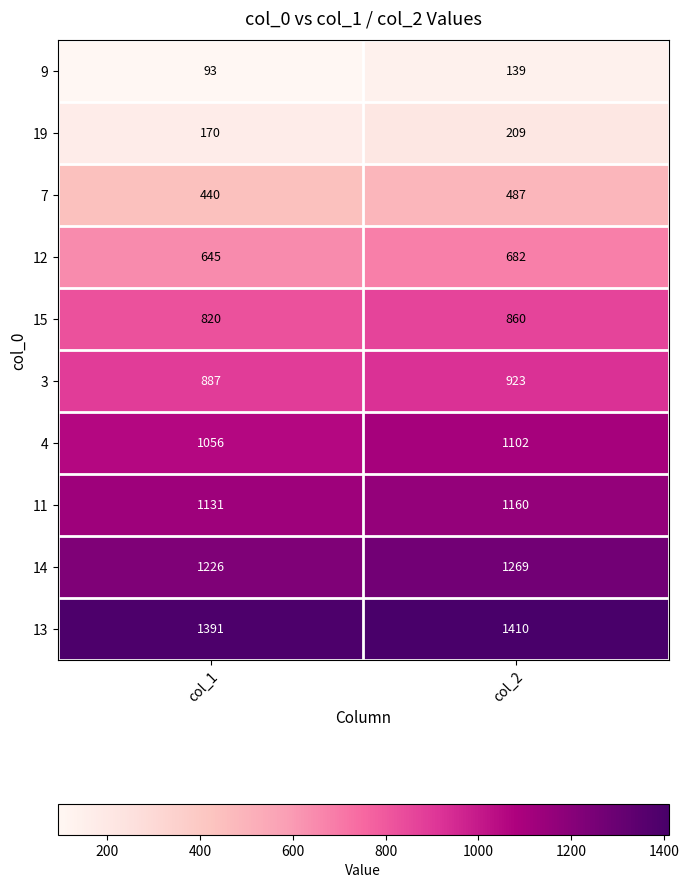

The 14 series shows 1269 at col_2. True or false?

True